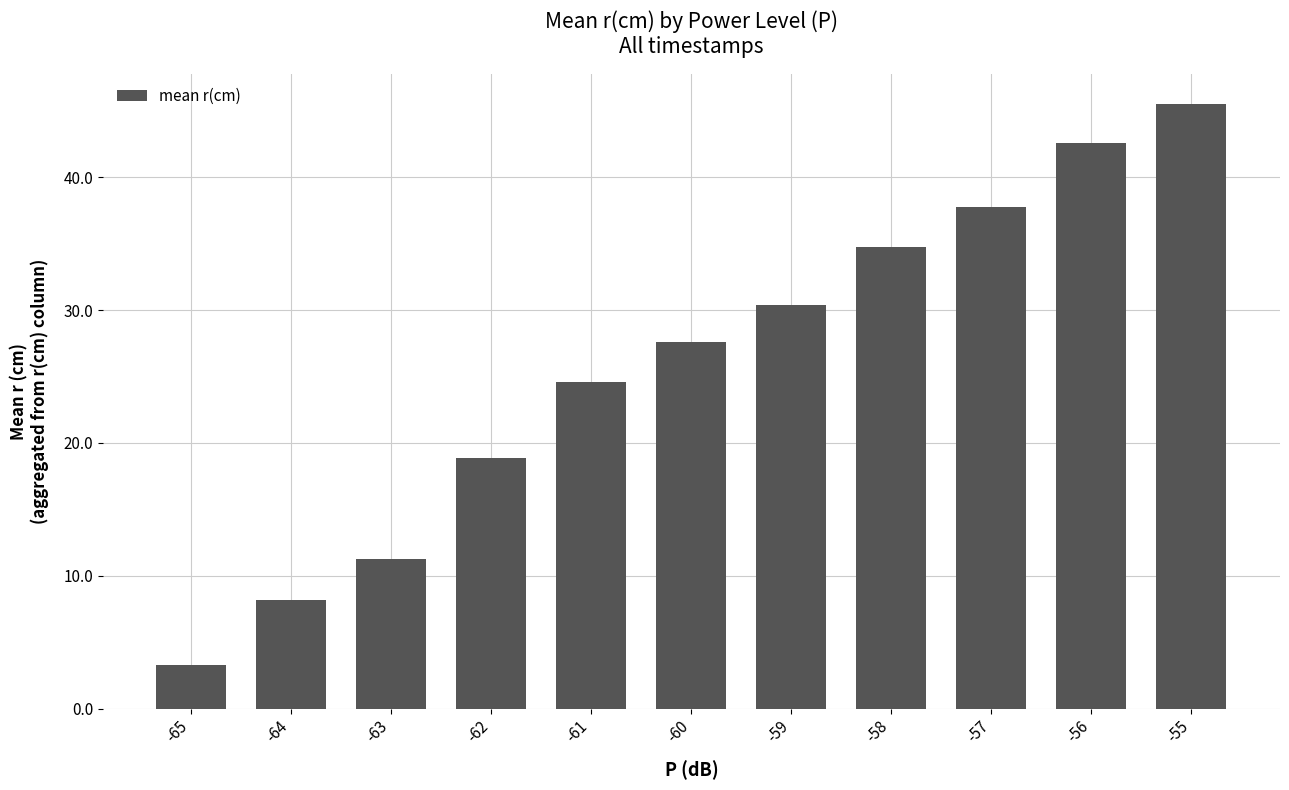

Reading right to left, list all the values displayed in this chart.

45.5	42.5	37.8	34.7	30.3	27.6	24.6	18.9	11.3	8.2	3.3